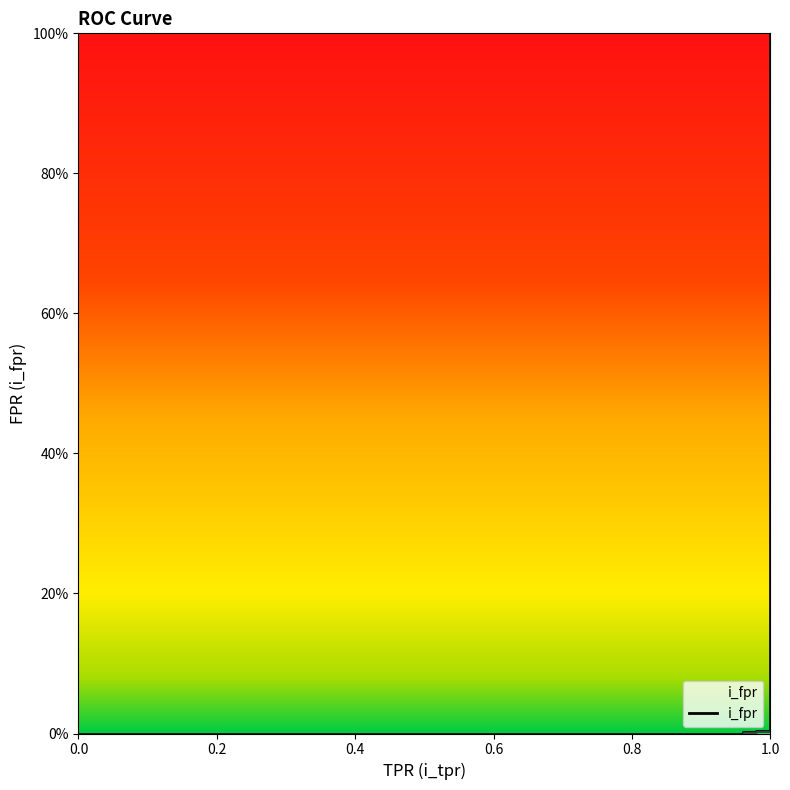

Reading left to right, what are all the values shown in this chart?

0.0=0.0	0.01=0.0	0.96=0.0	0.96=0.0	0.98=0.0	0.98=0.0	1.0=0.0	1.0=0.2	1.0=0.2	1.0=0.7	1.0=0.7	1.0=0.7	1.0=0.7	1.0=1.0